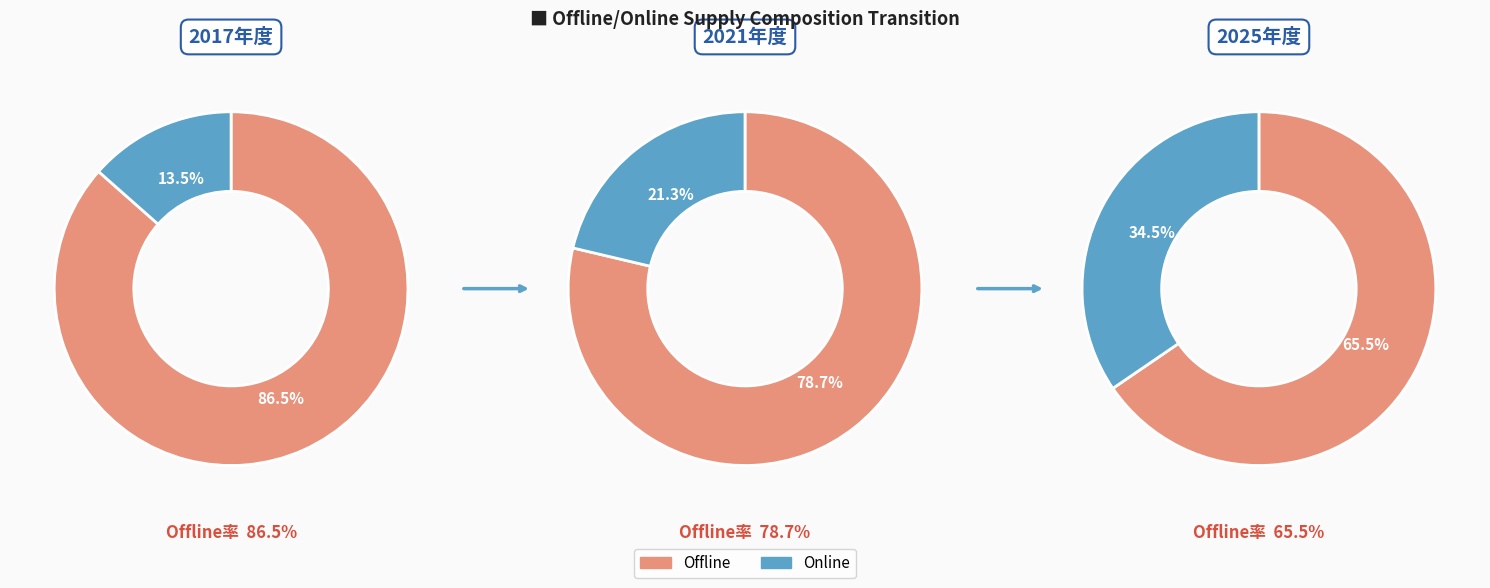

How many segments does this pie chart have?

2